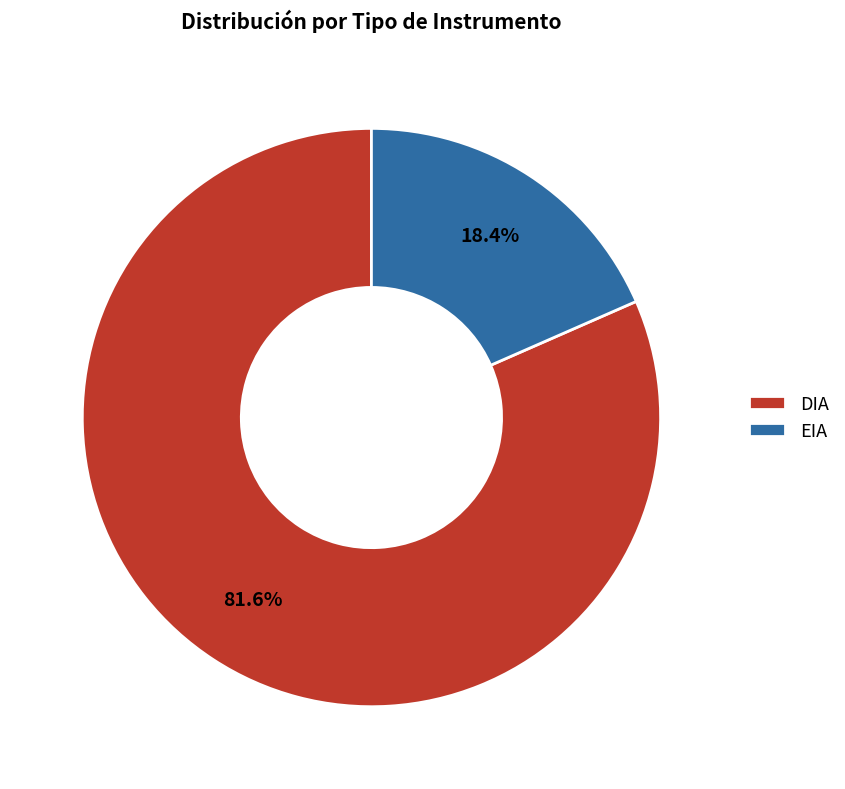

Is it true that EIA is 18% of the pie?

True